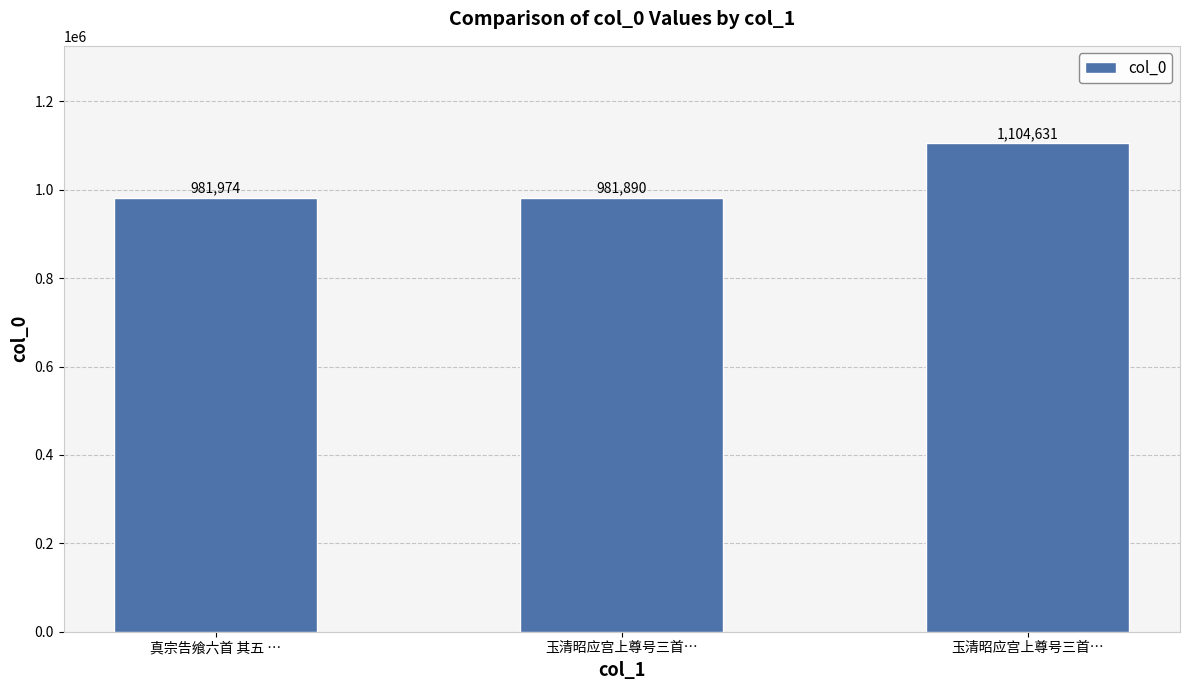

Are the bars grouped side by side (vs. stacked)?

No